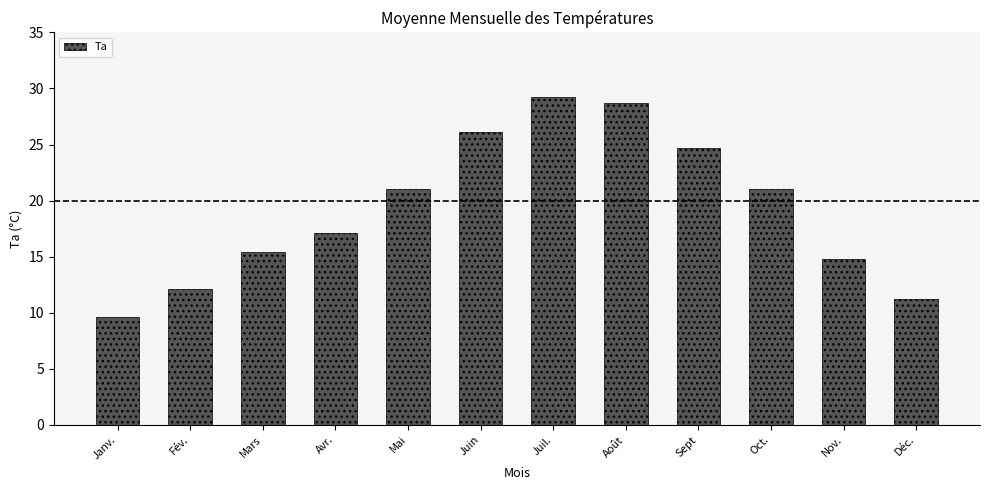

At which category does the chart reach its peak across all series?

Juil.